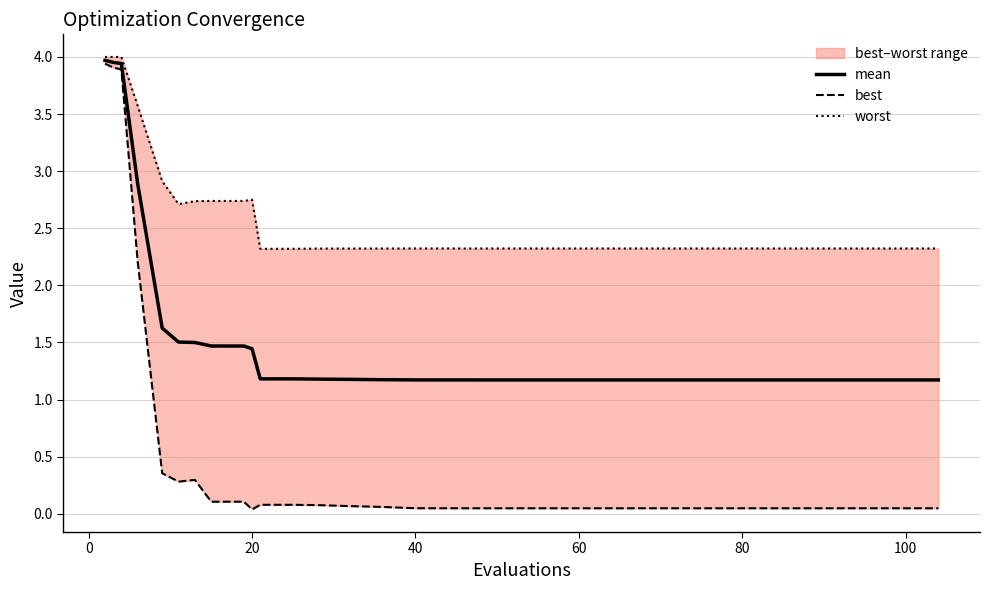

True or false: best has more than 1 points higher than both neighbors.

False